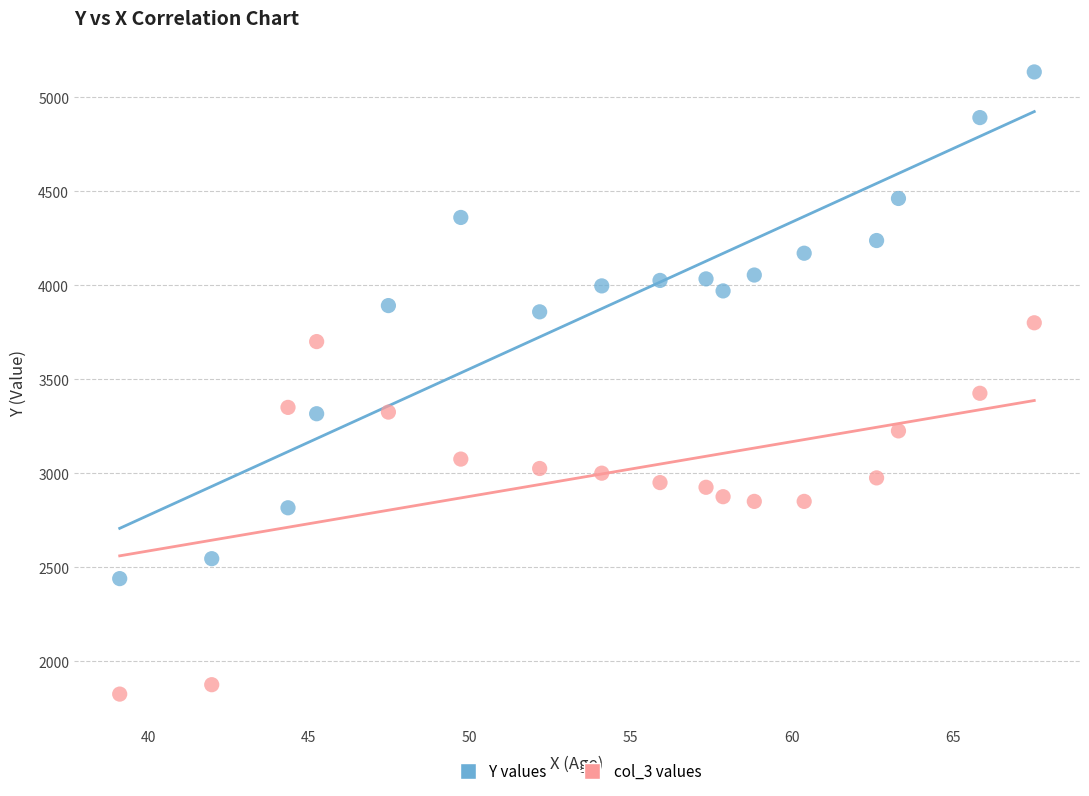

Across all data points, what is the range of X values (max minus min)?

28.4